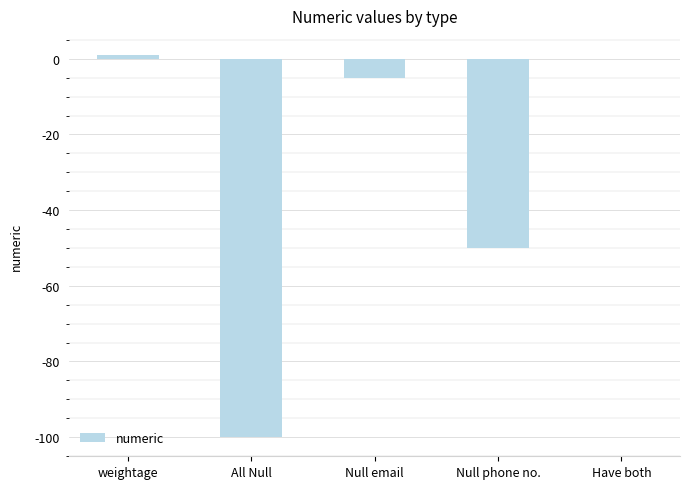

Reading left to right, transcribe all the data shown in this chart.

1	-100	-5	-50	0